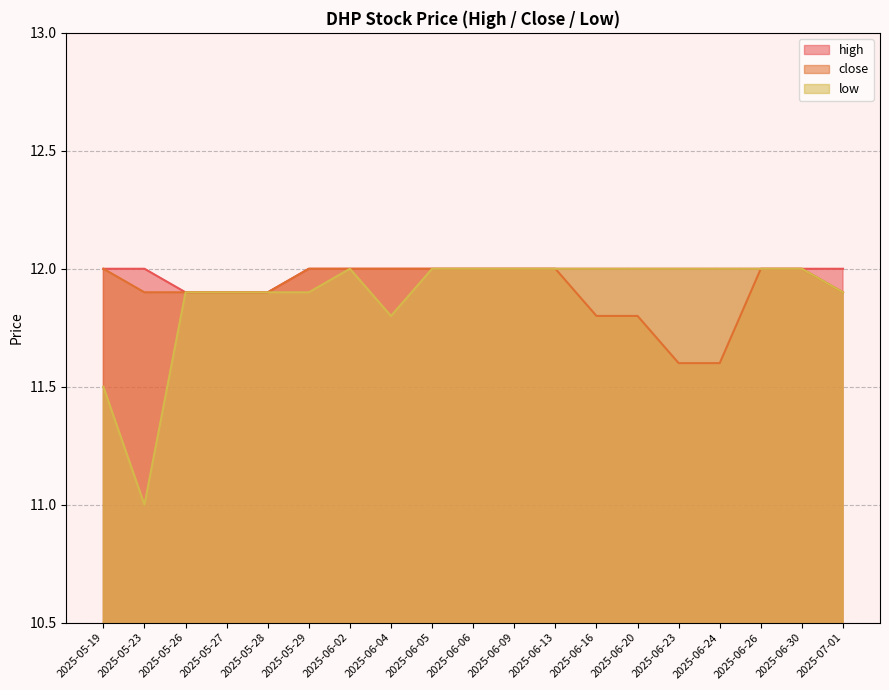

True or false: close has more than 0 interior local peaks.

False